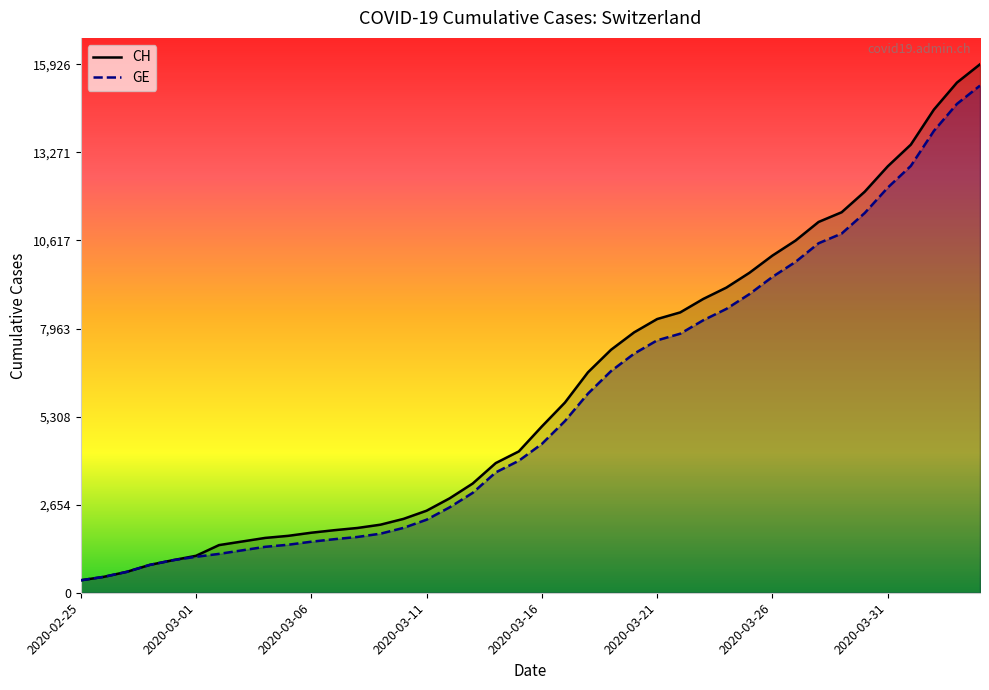

What is the greatest value displayed?

15926